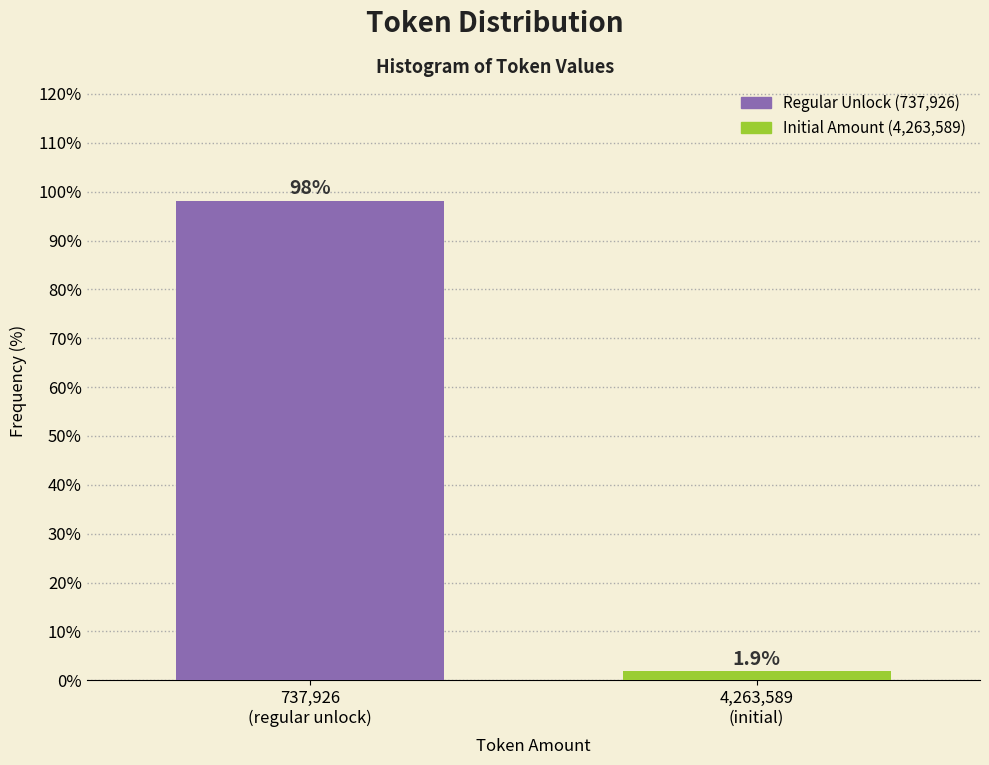

Reading left to right, what are all the values shown in this chart?

98.1	1.9